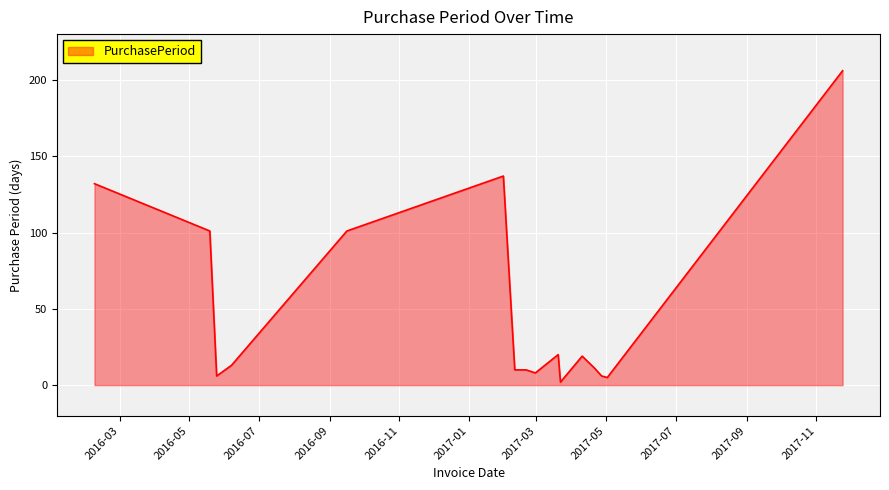

What is the greatest value displayed?

206